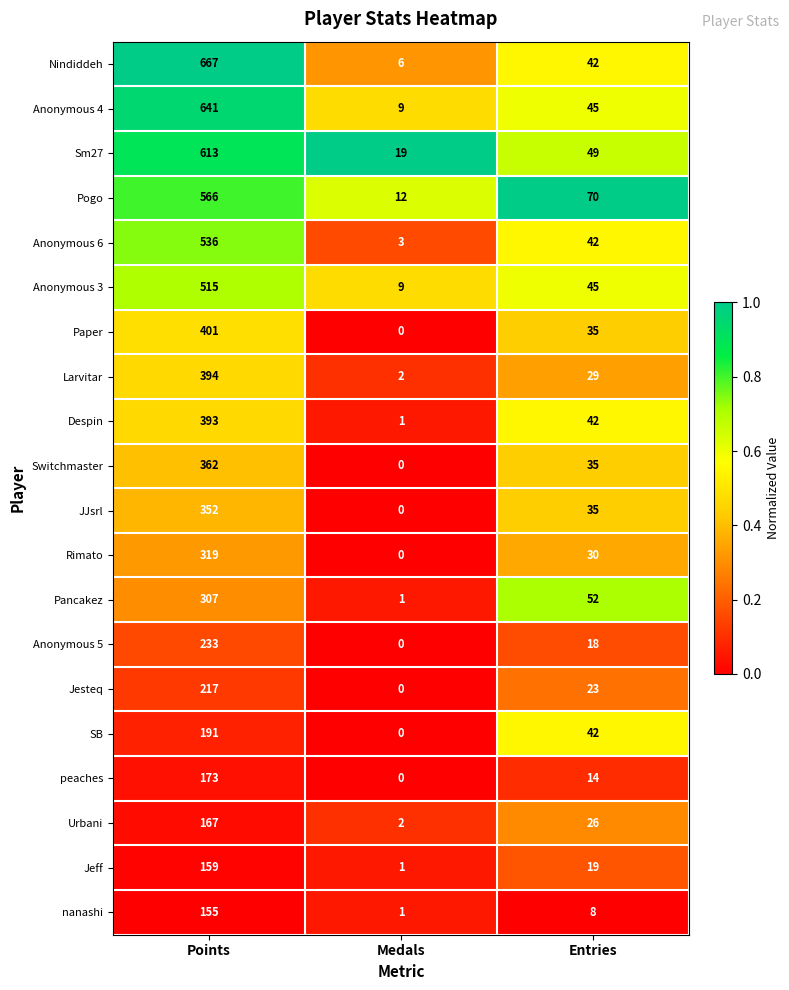

Which label corresponds to the smallest value in the chart?

Medals